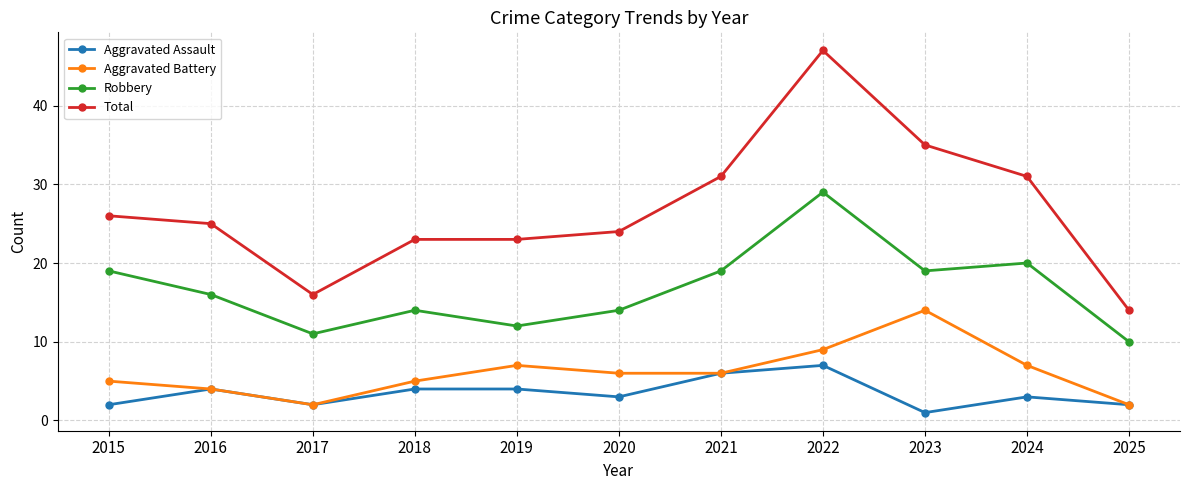

True or false: Aggravated Assault has more than 0 interior local peaks.

True